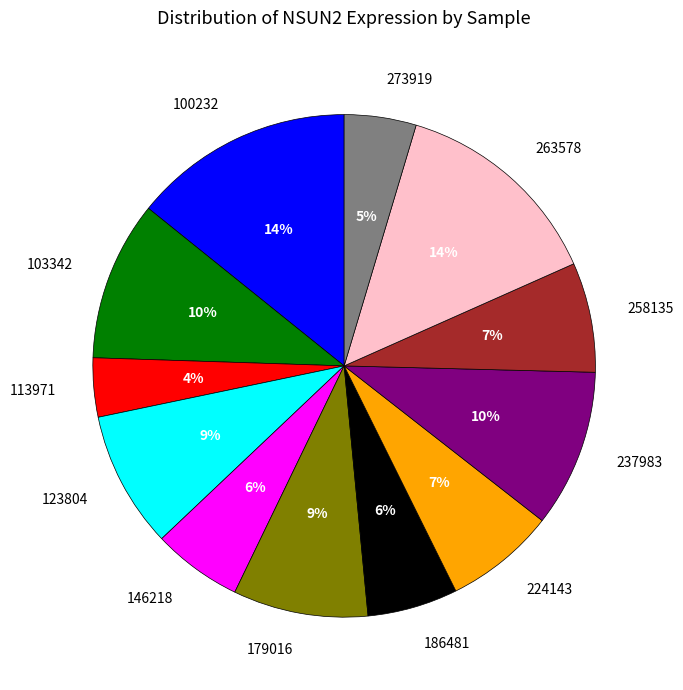

True or false: 113971 accounts for 4% of the total.

True